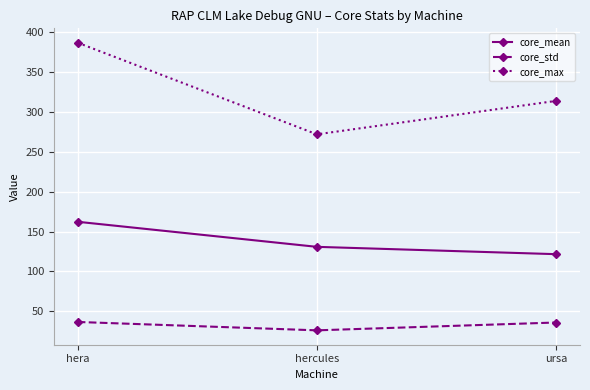

What is the difference between the highest and lowest values at hera?

350.5